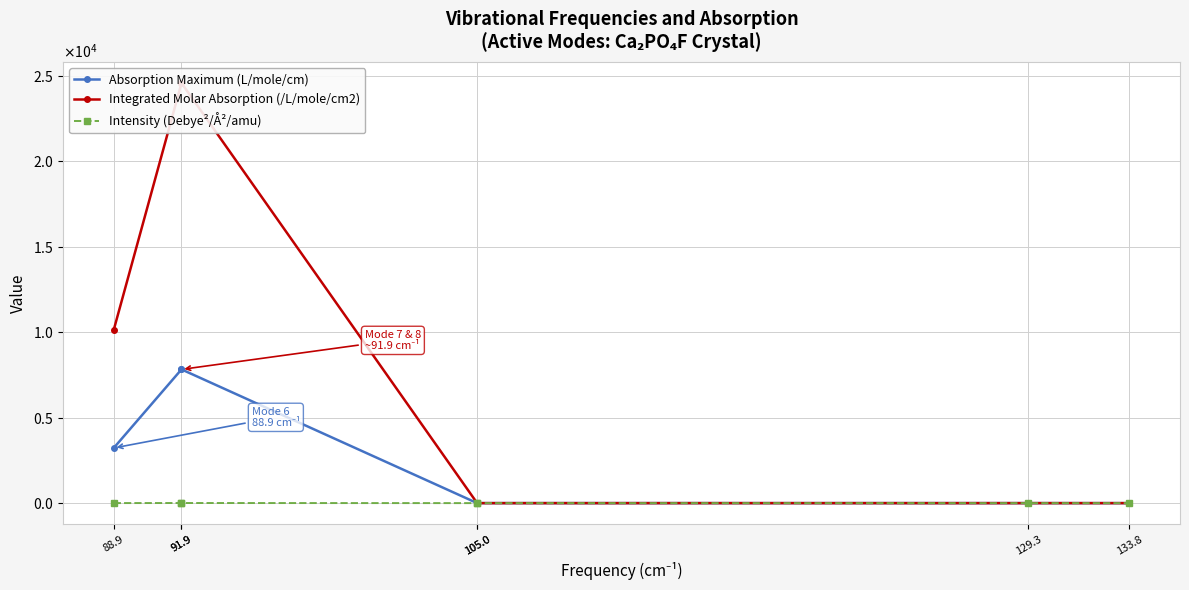

How many lines are shown in the chart?

3